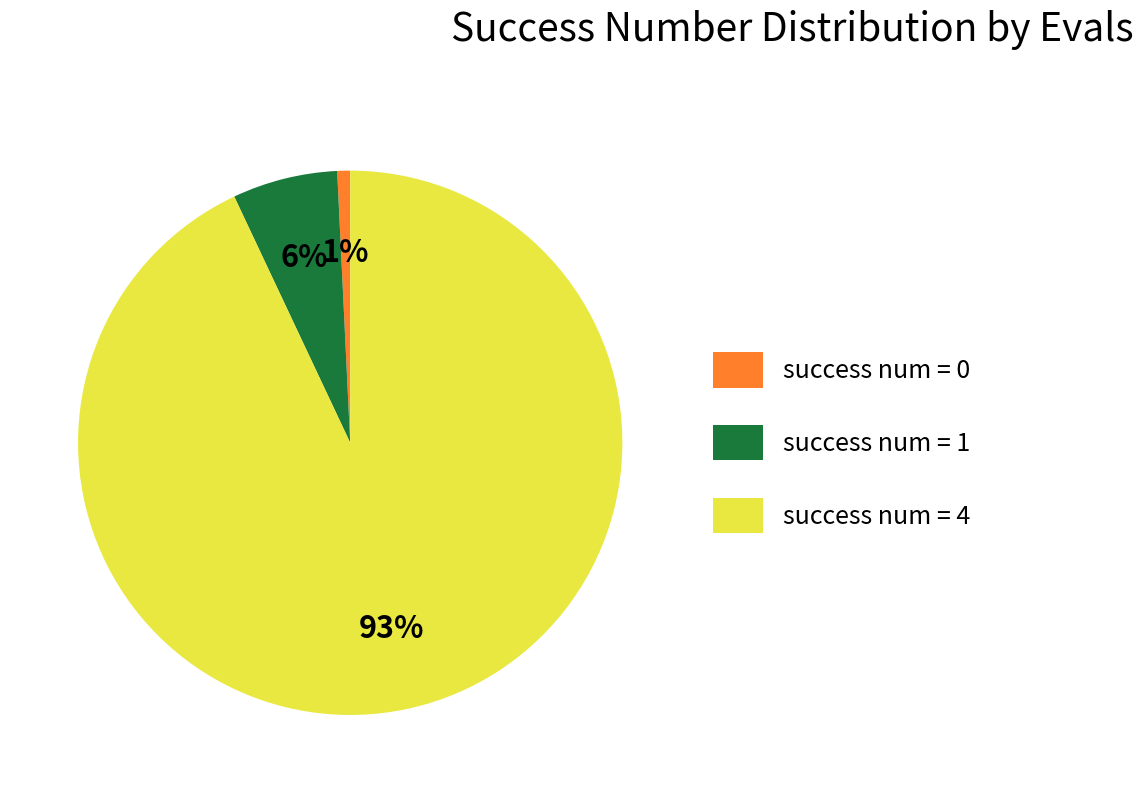

True or false: success num = 4 accounts for 93% of the total.

True